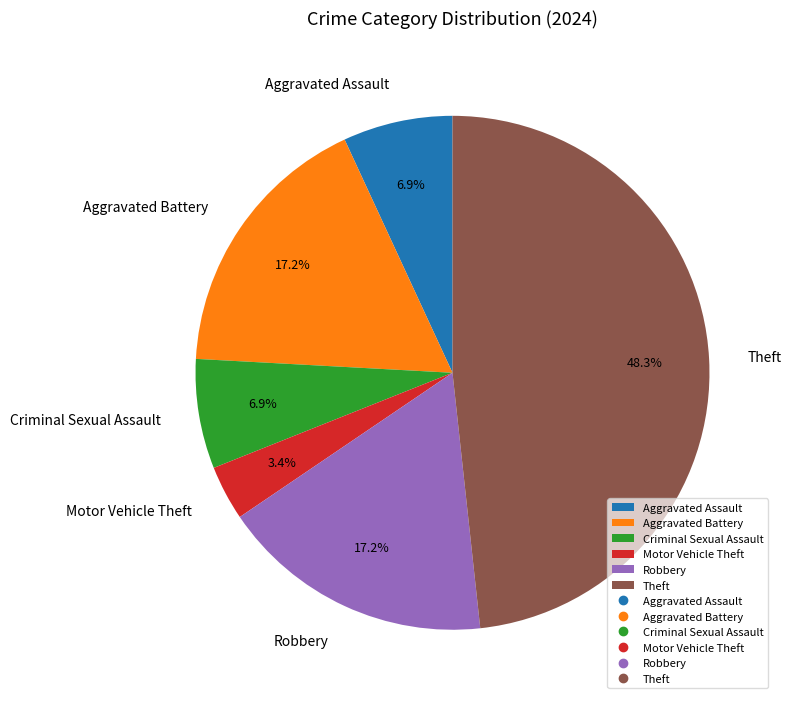

Which has a higher value, Aggravated Assault or Motor Vehicle Theft?

Aggravated Assault